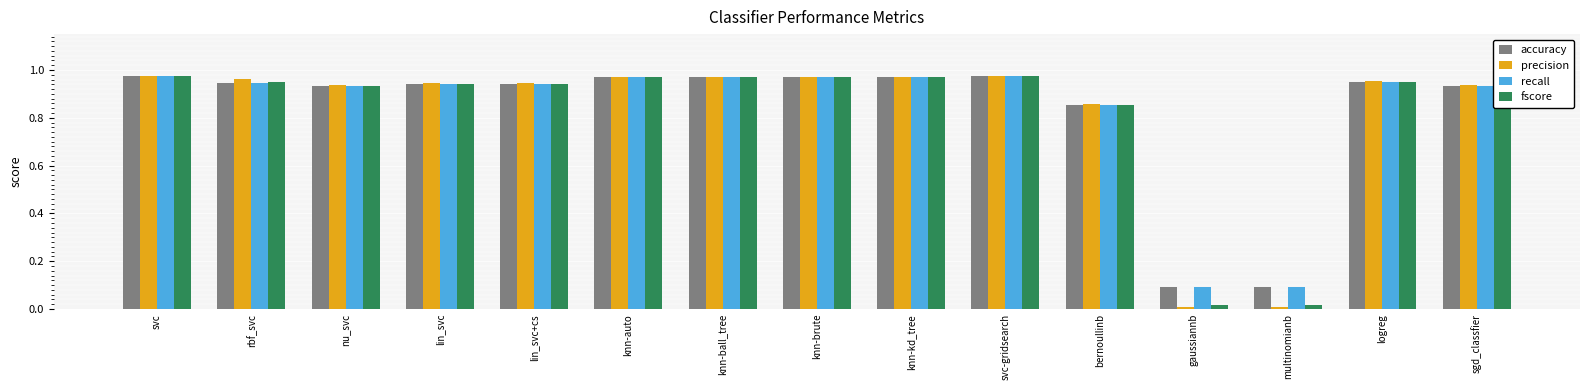

What is the average value of the precision series?

0.8